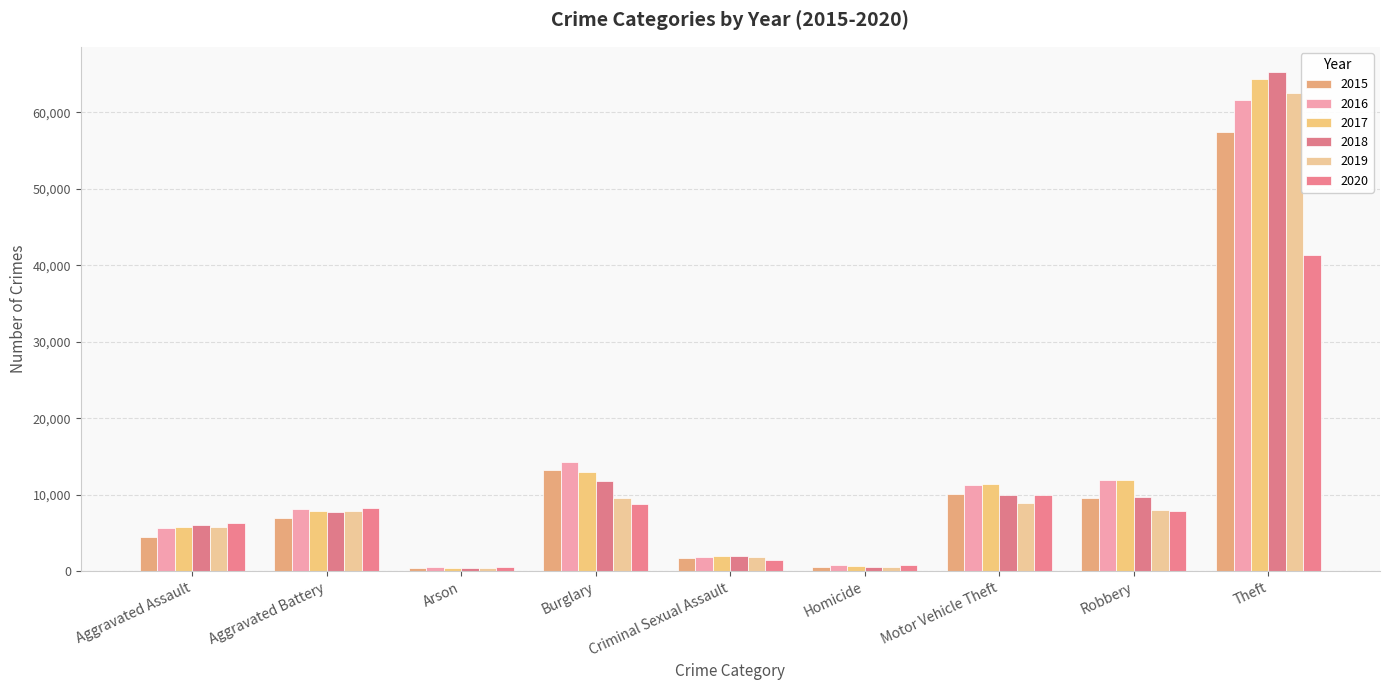

Is it true that 2016 equals 20846 at Burglary?

False